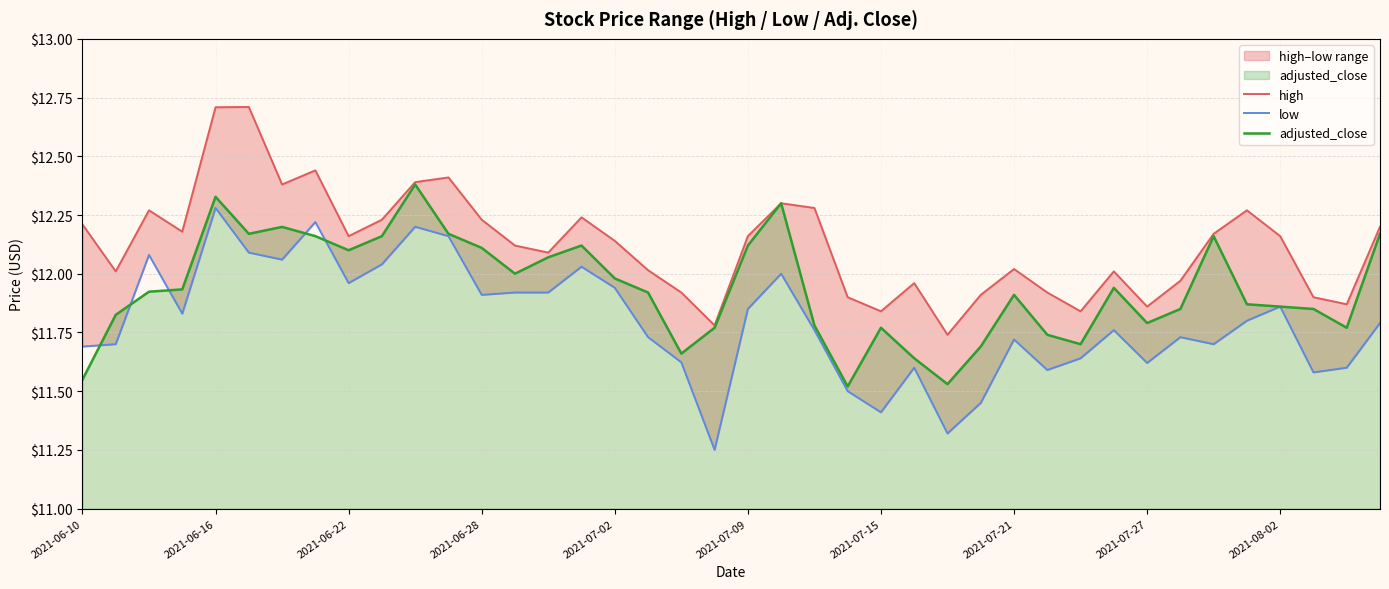

How many lines are shown in the chart?

3